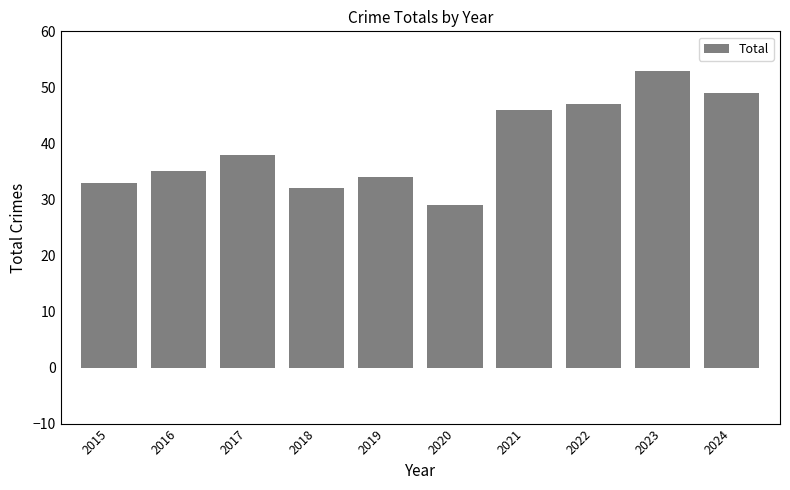

Where is the data nearest to the value 41?

2017